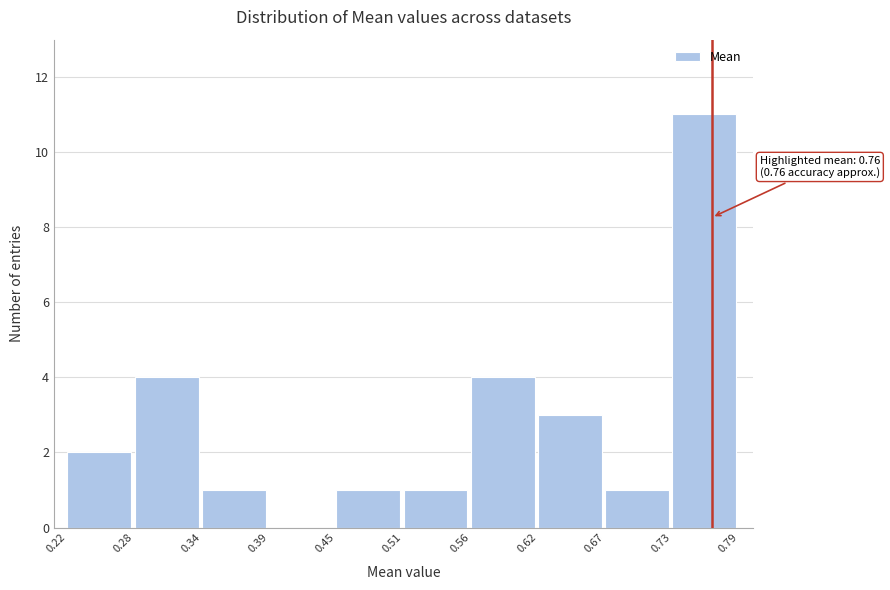

Which range on the x-axis has the tallest bar?

0.73 to 0.79